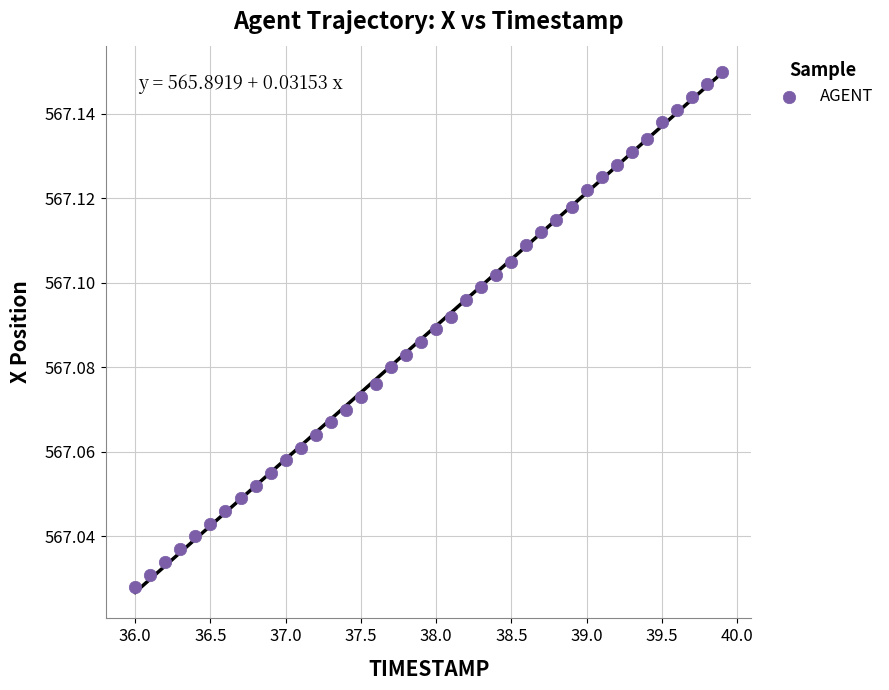

Count the number of points in this scatter plot.

40